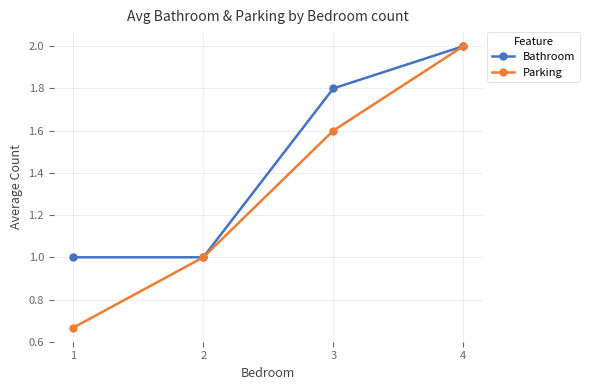

What is the difference between the maximum and minimum values in the Parking series?

1.3